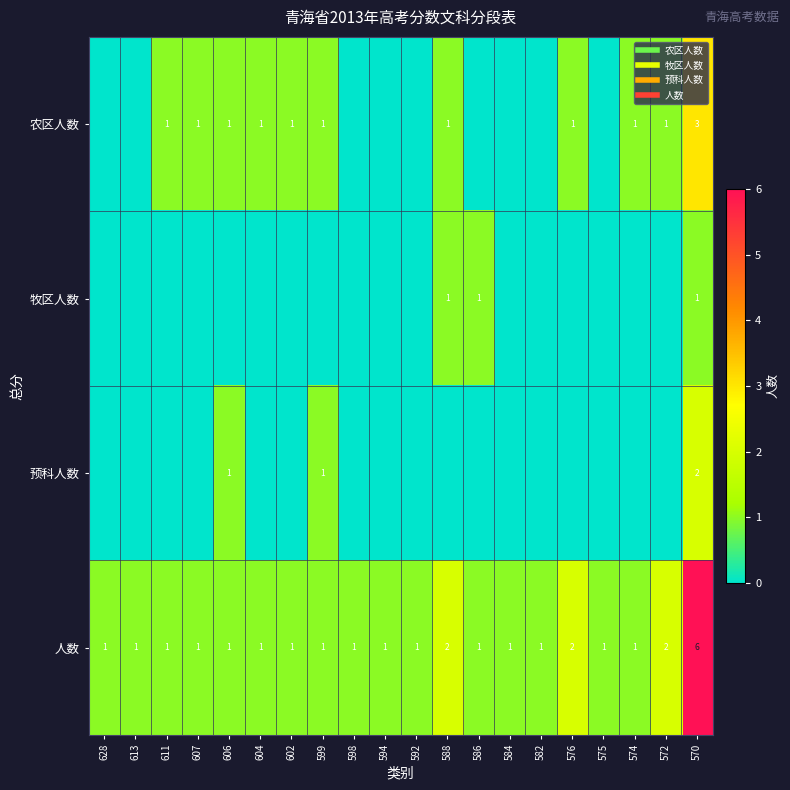

How many series are shown in this chart?

4